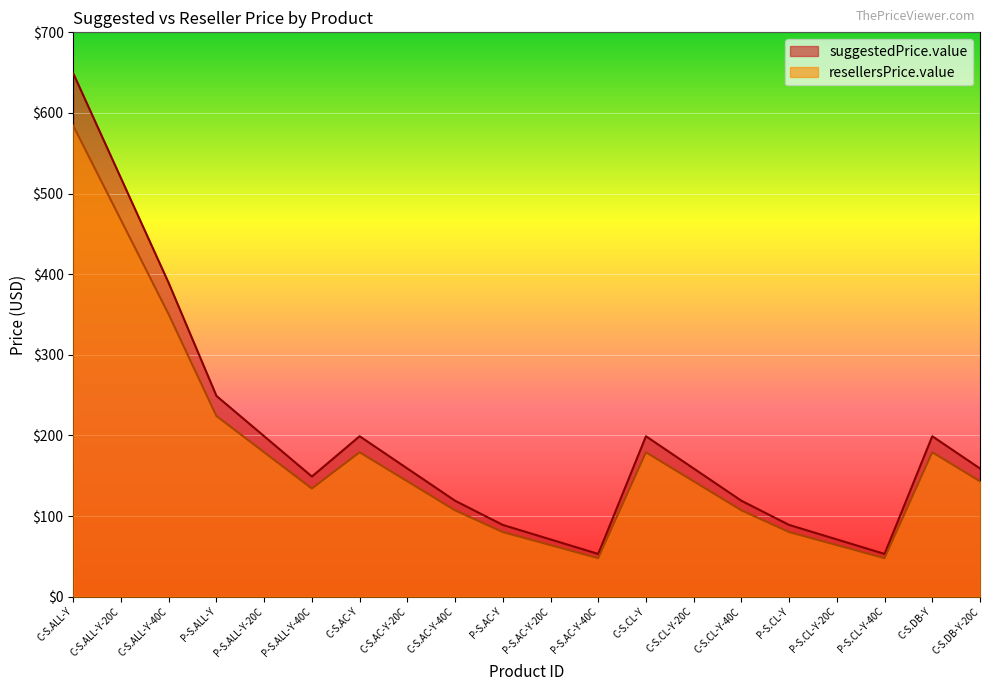

What is the sum of the suggestedPrice.value values at C-S.ALL-Y-20C and C-S.DB-Y-20C?

678.0